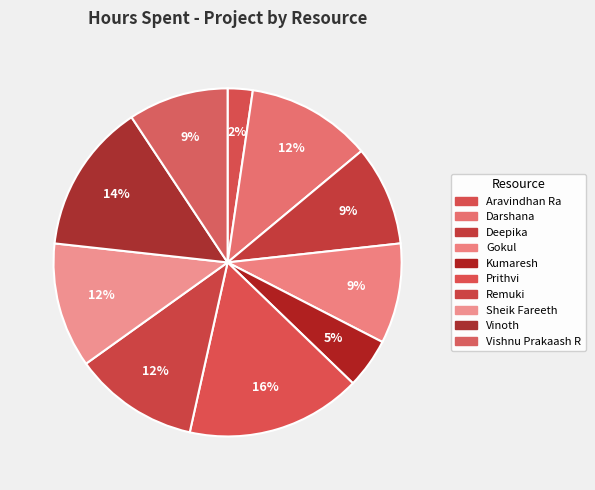

How many segments does this pie chart have?

10